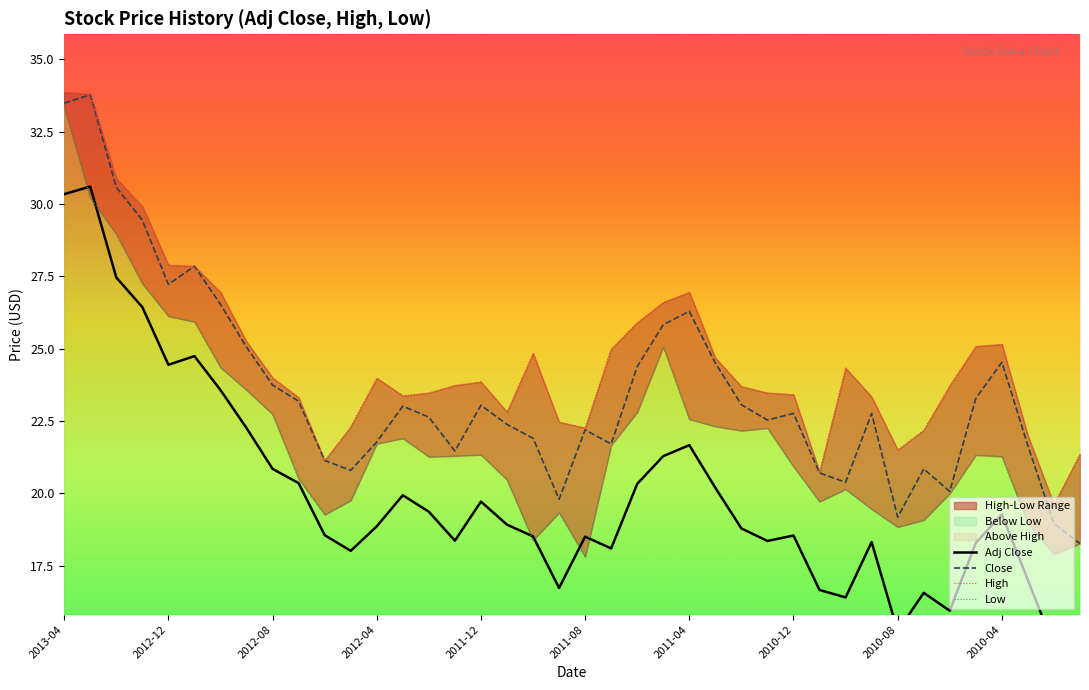

What is the minimum value for Close?

18.3